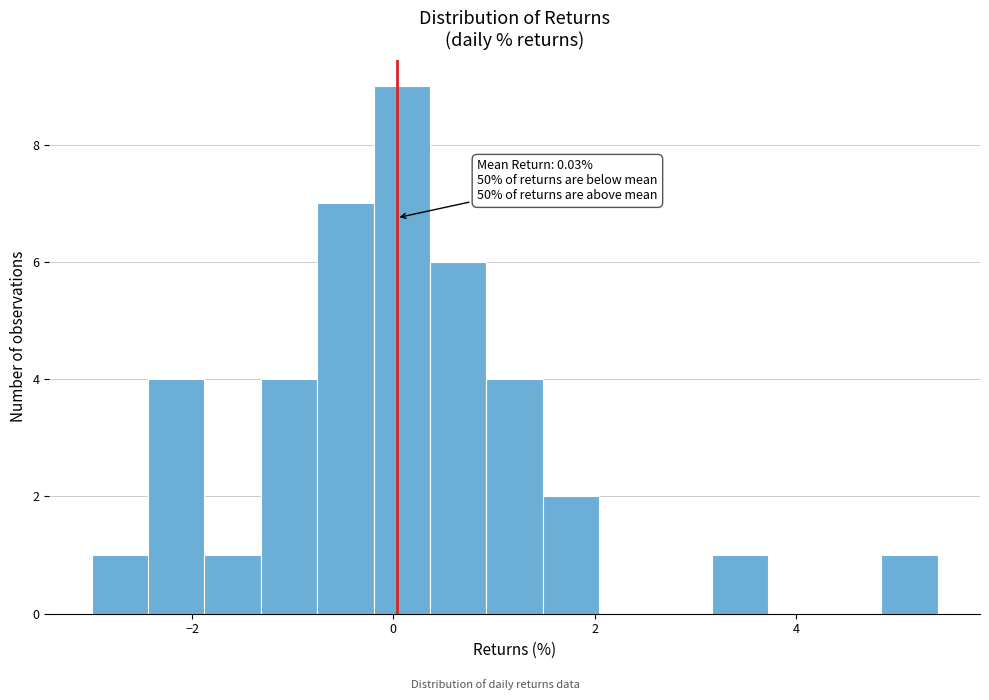

Around what value on the x-axis is the tallest bar? Give the approximate position of its centre, as read against the axis.

0.0